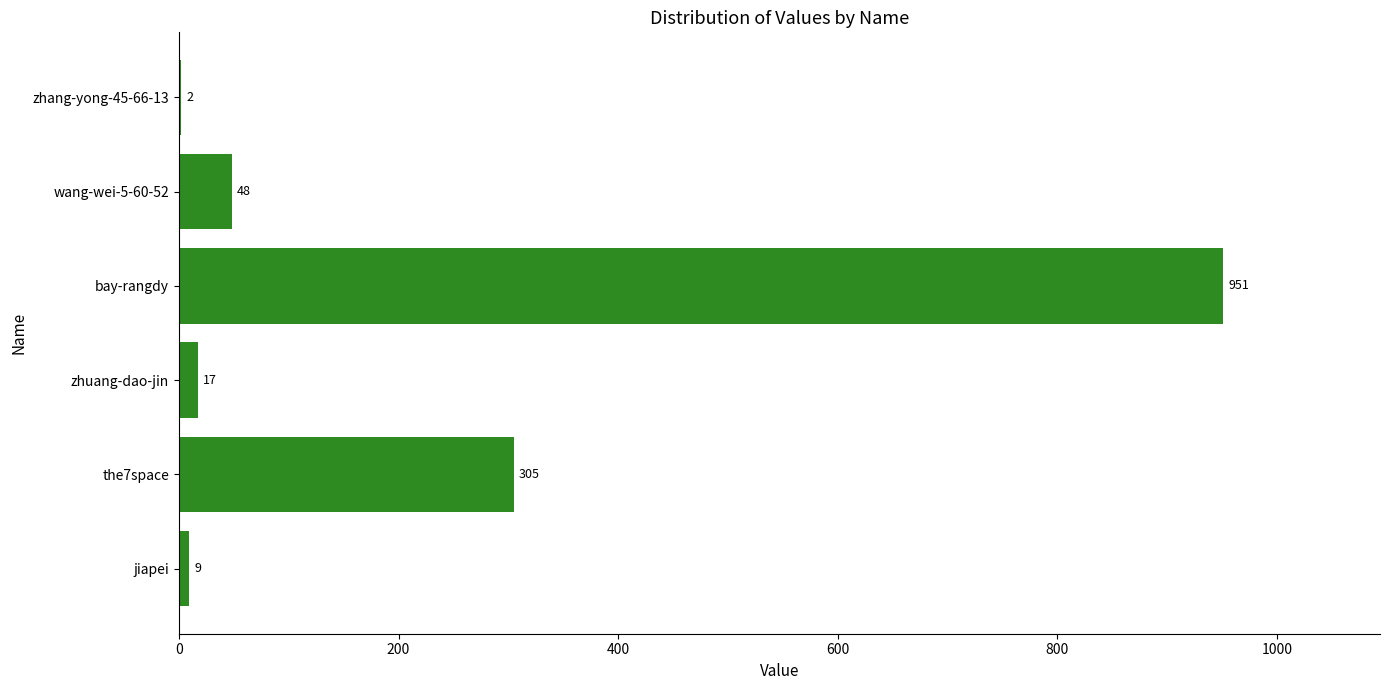

Where is the data nearest to the value 476?

the7space